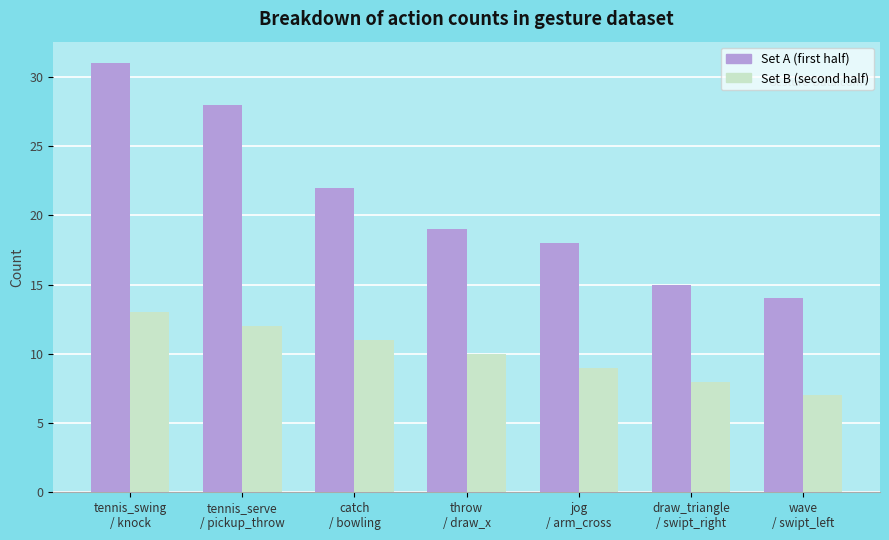

What is the smallest value displayed?

7